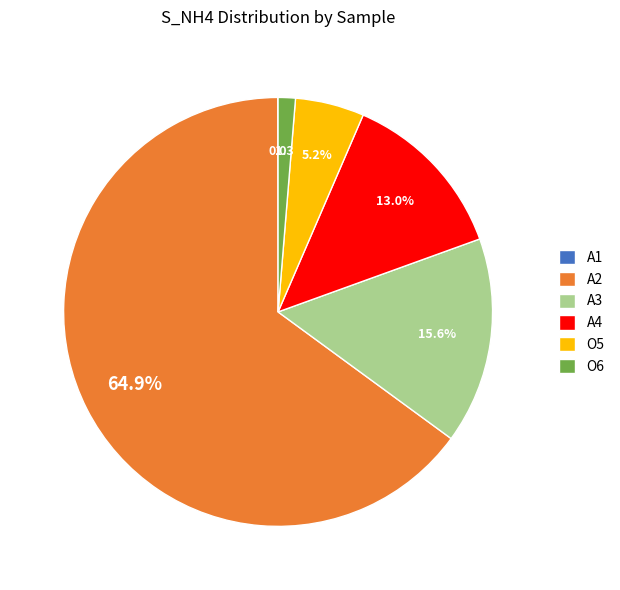

What percentage is the A2 slice, to the nearest percent?

65%